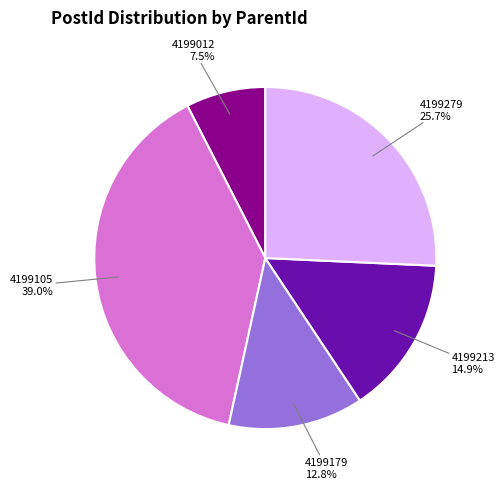

Does any single category account for the majority?

No